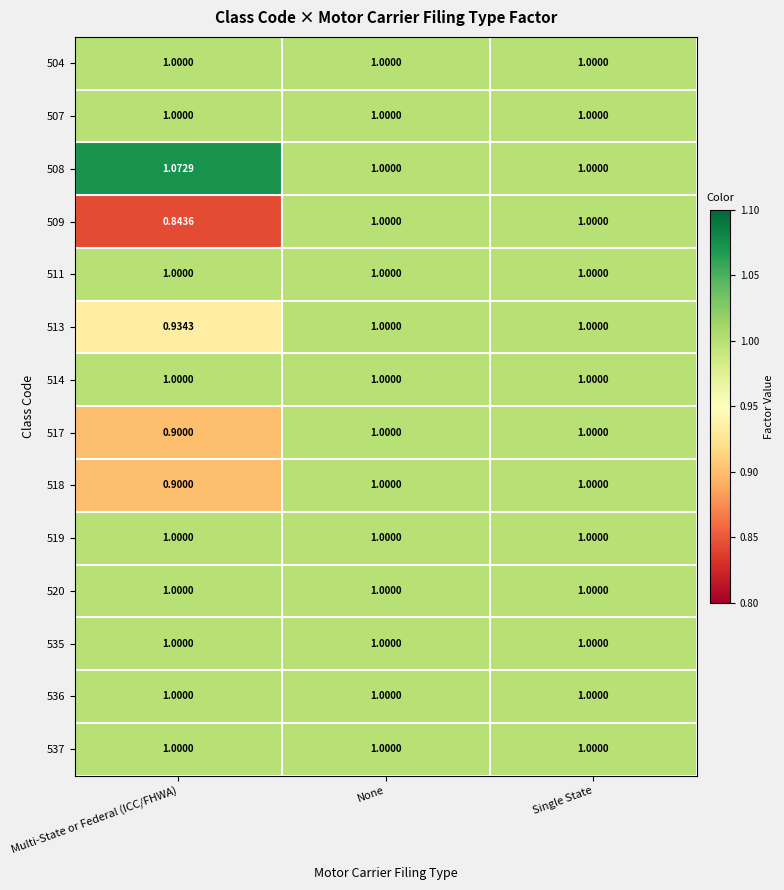

What is the total value across all series at None?

14.0